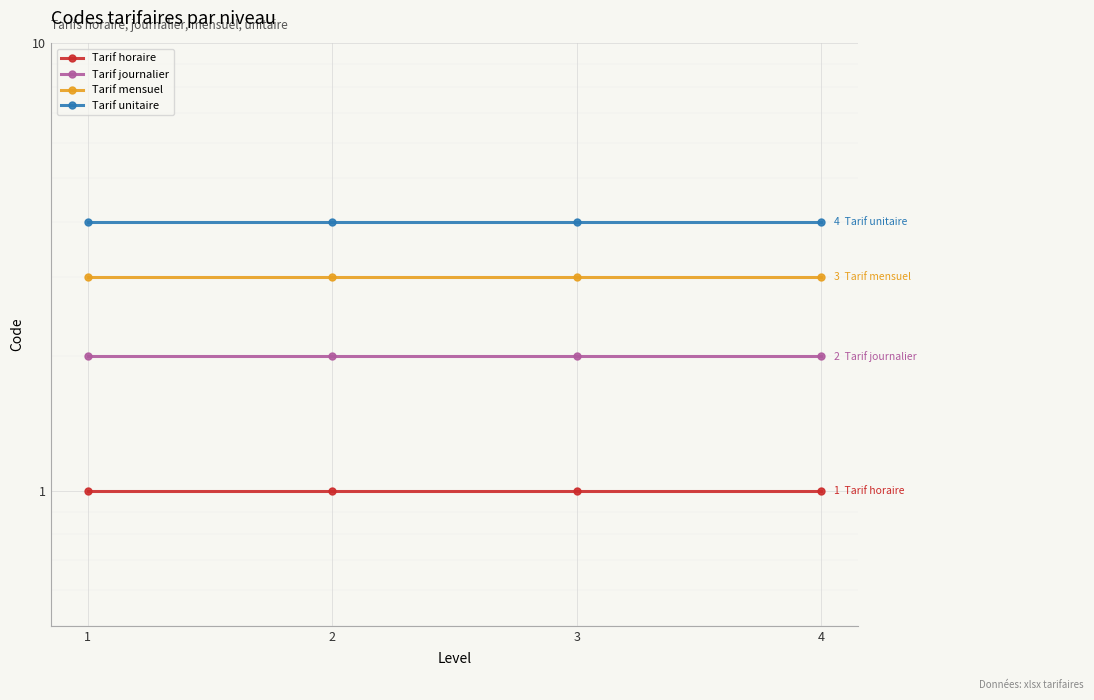

The value of Tarif journalier at 4 is 1. True or false?

False